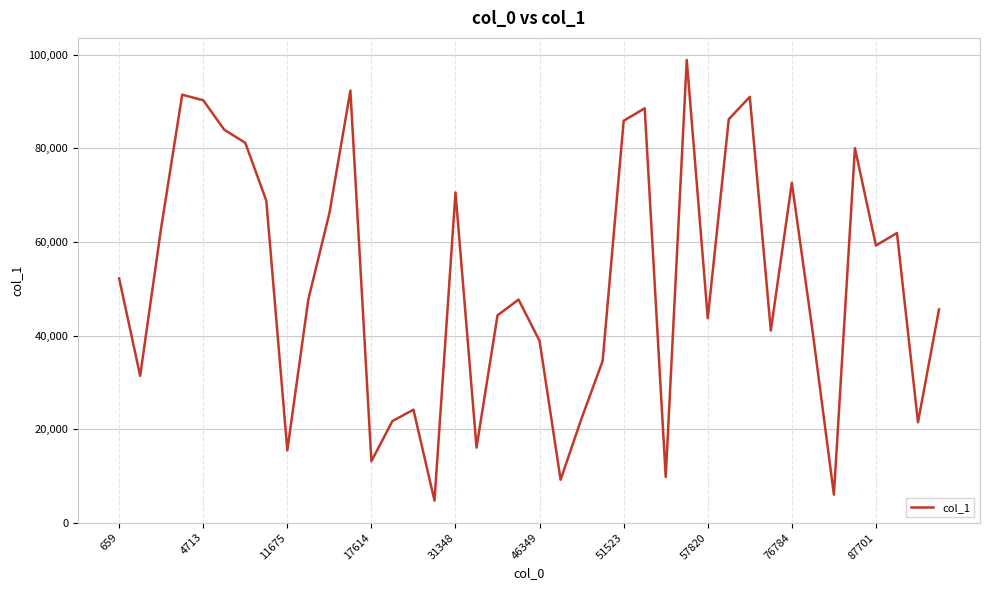

What is the maximum value shown in the chart?

98936